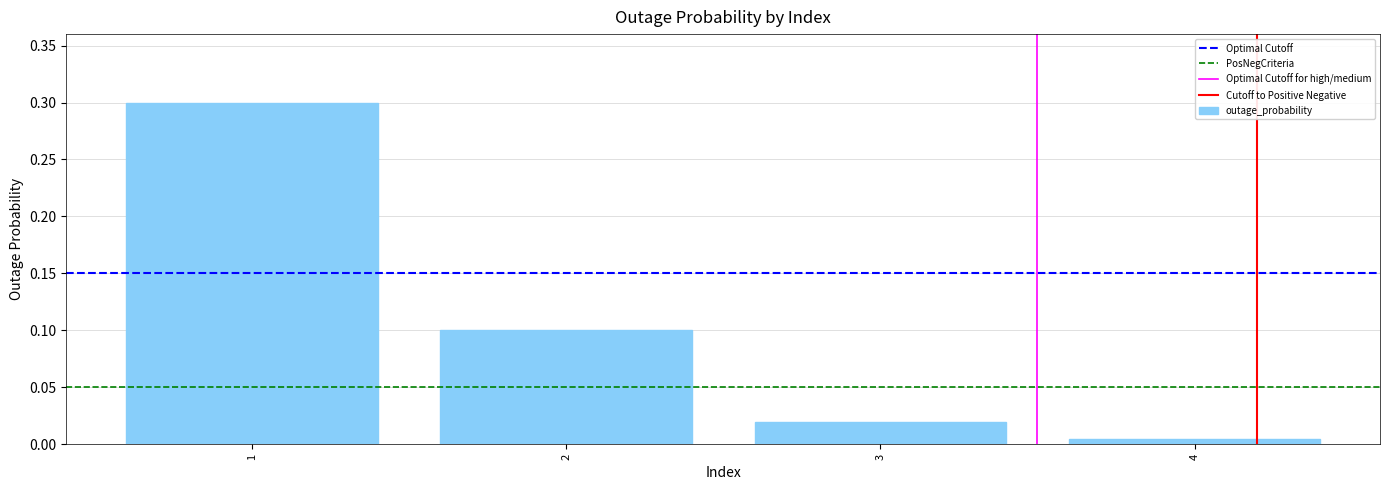

How many bars are there in total?

4